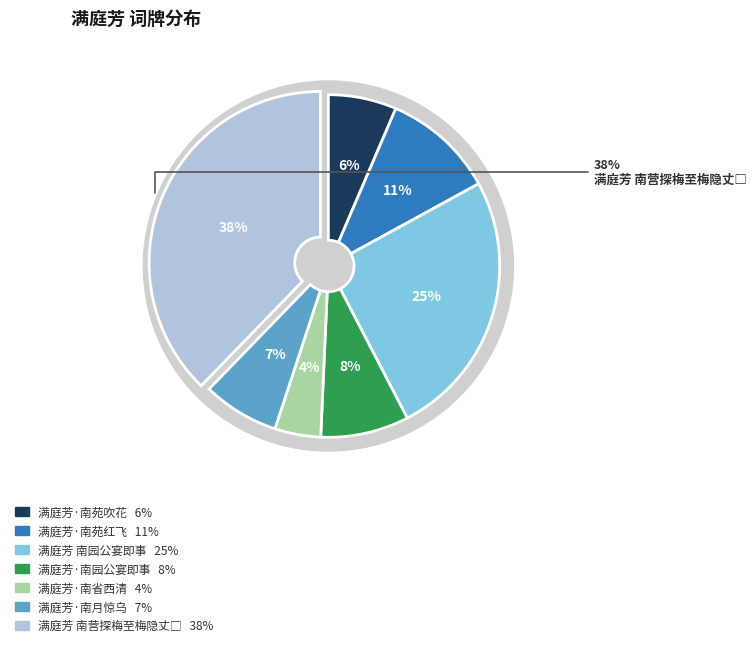

Count the number of slices in the pie.

7